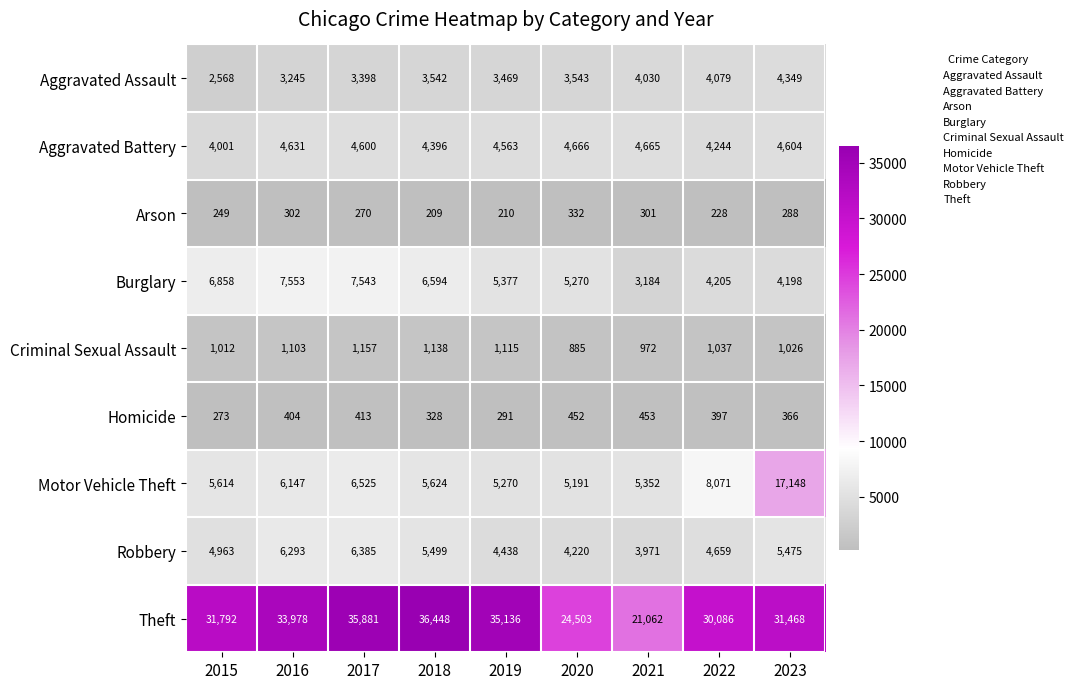

True or false: Aggravated Battery has a value of 2408 at 2017.

False